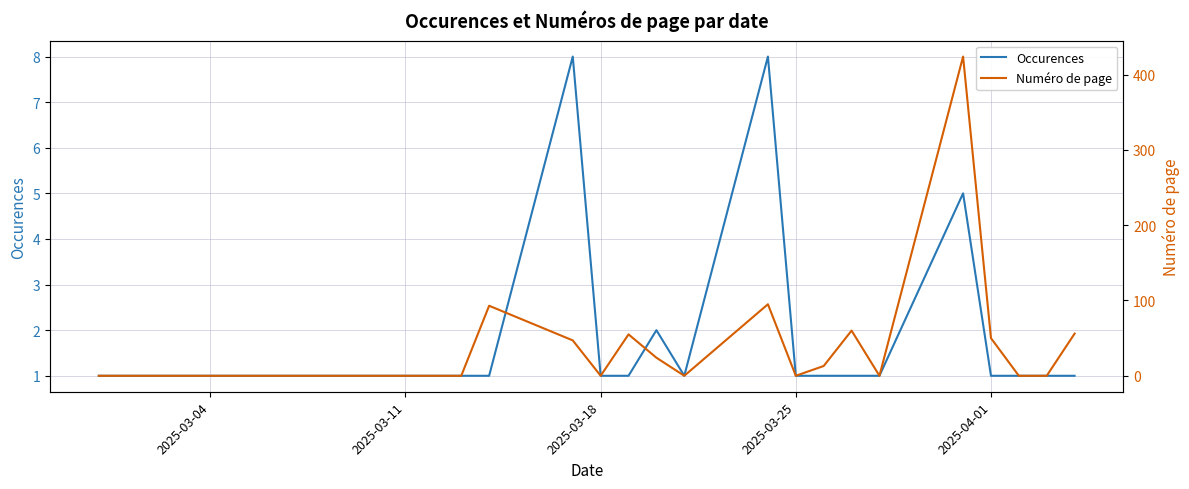

Does the chart have visible grid lines?

Yes